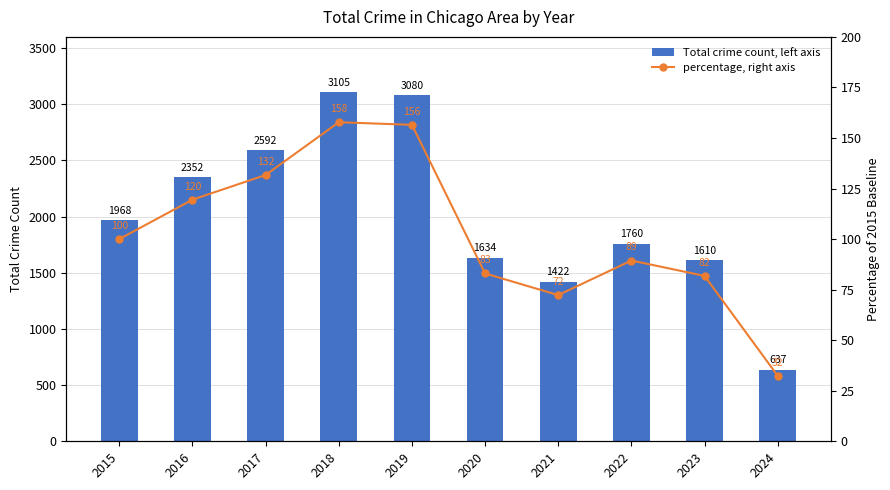

How many distinct data groups are displayed?

2